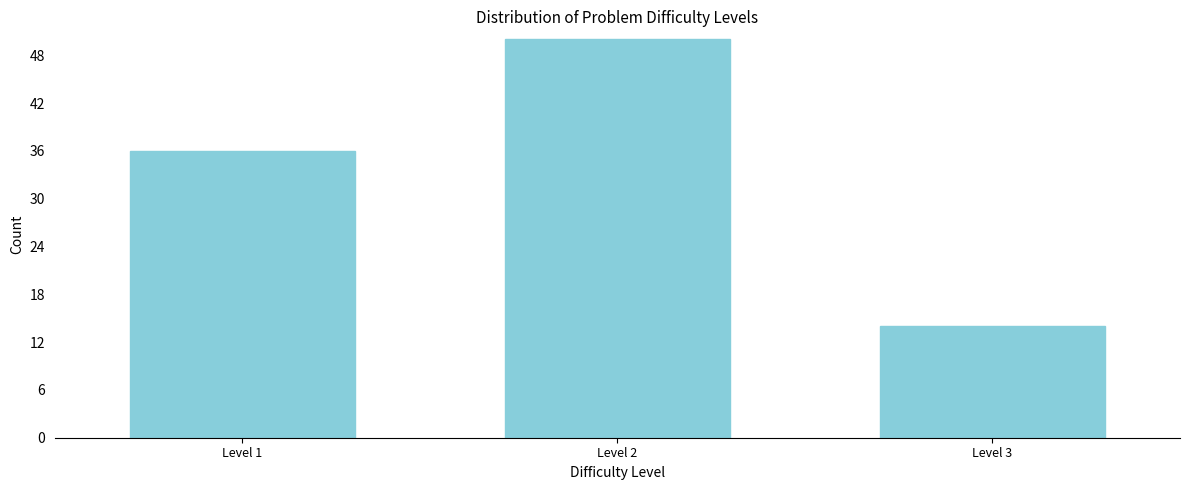

Reading left to right, transcribe all the data shown in this chart.

36	50	14